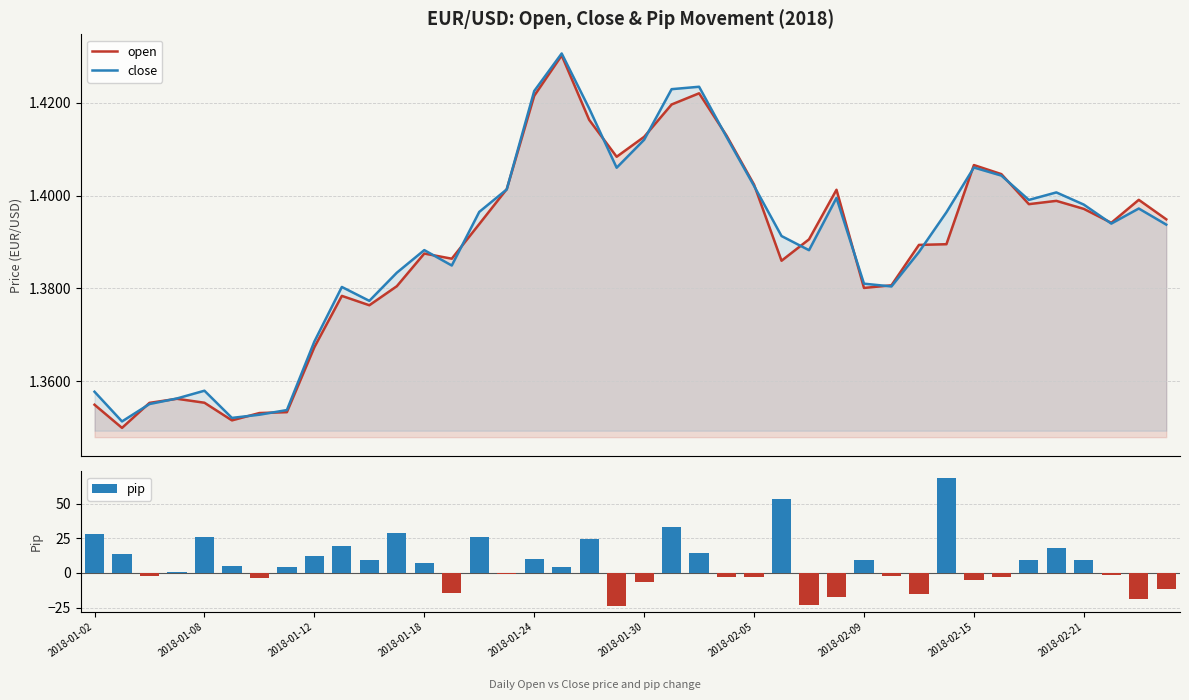

What value does the open series have at 11?

1.4